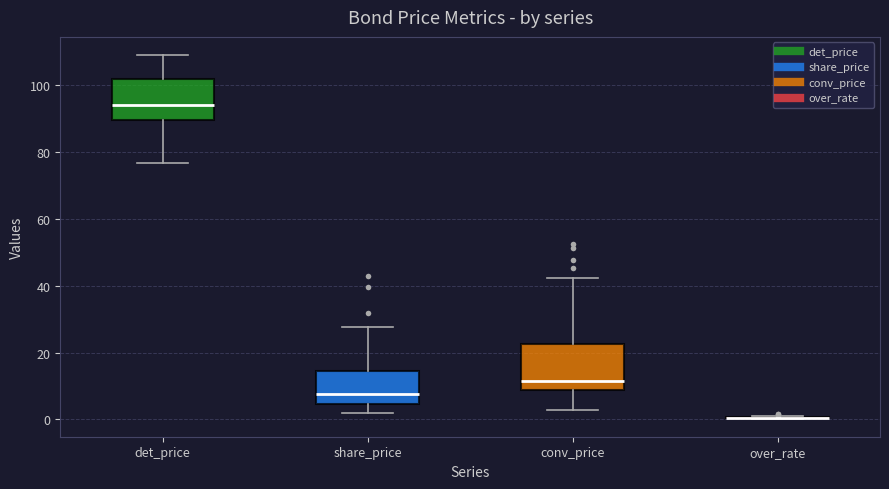

Reading left to right, transcribe this box plot: for each box, give where its median line is, the range the box spans, and where its two whiskers end, as read against the y-axis. The values are not printed on the chart, so give them approximately, as read against the axis.

det_price: median 94, box 90 to 102, whiskers 76 to 110
share_price: median 8, box 4 to 14, whiskers 2 to 28
conv_price: median 12, box 8 to 22, whiskers 2 to 42
over_rate: box collapsed to a line at 0, whiskers 0 to 0